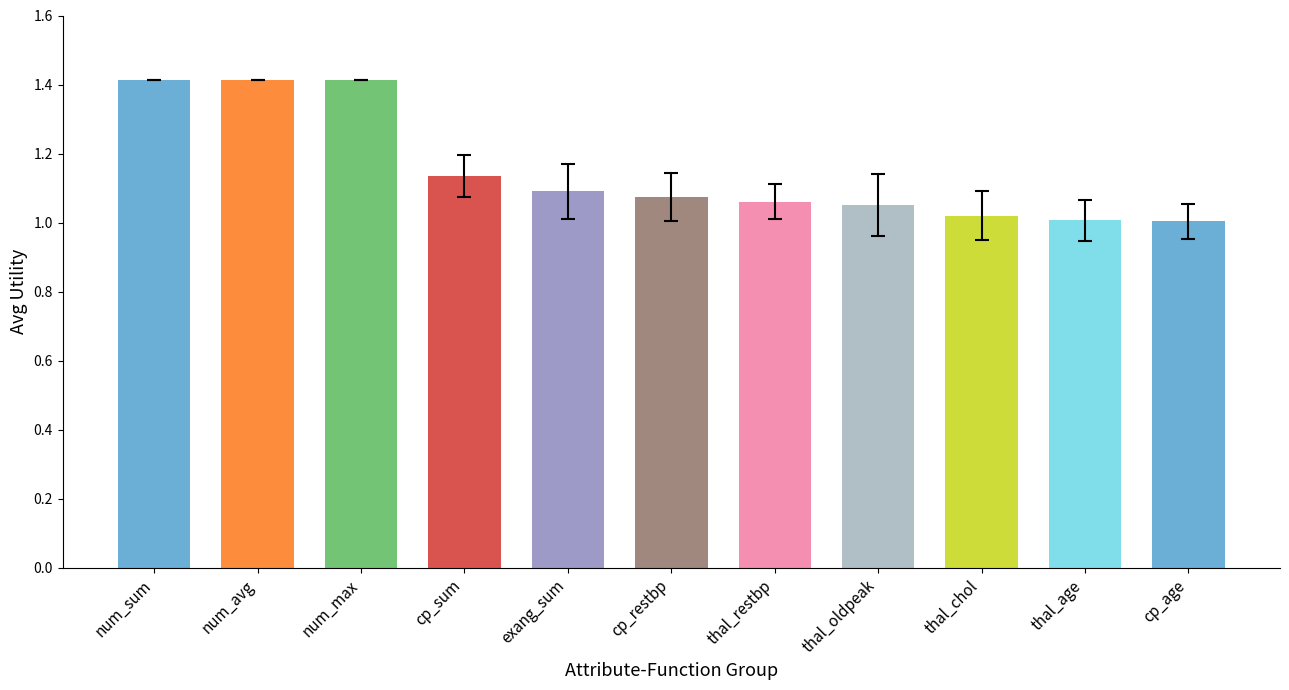

Between num_max and thal_oldpeak, which is larger?

num_max